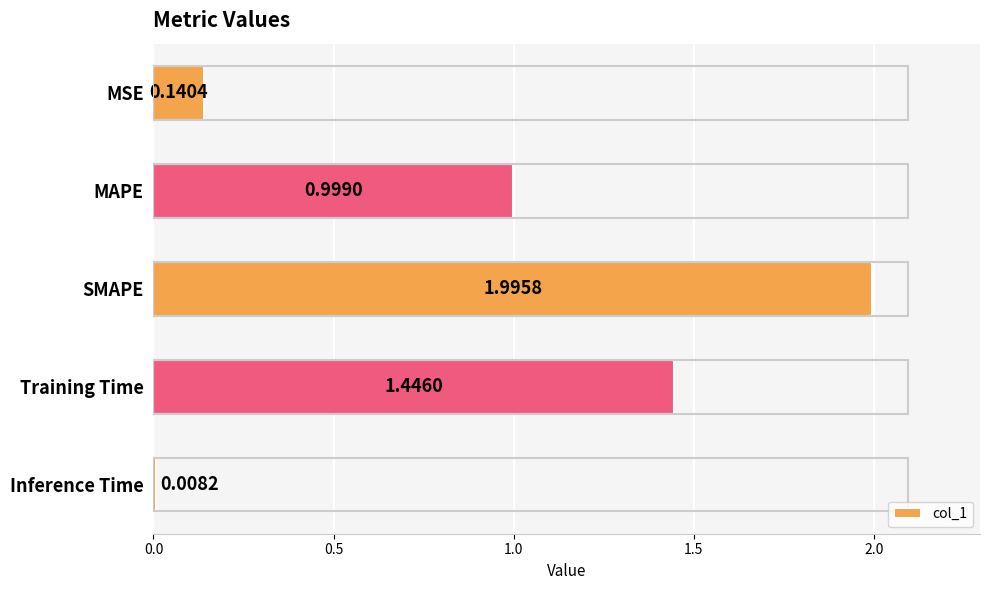

What is the label of the 4th bar from the top?

Training Time